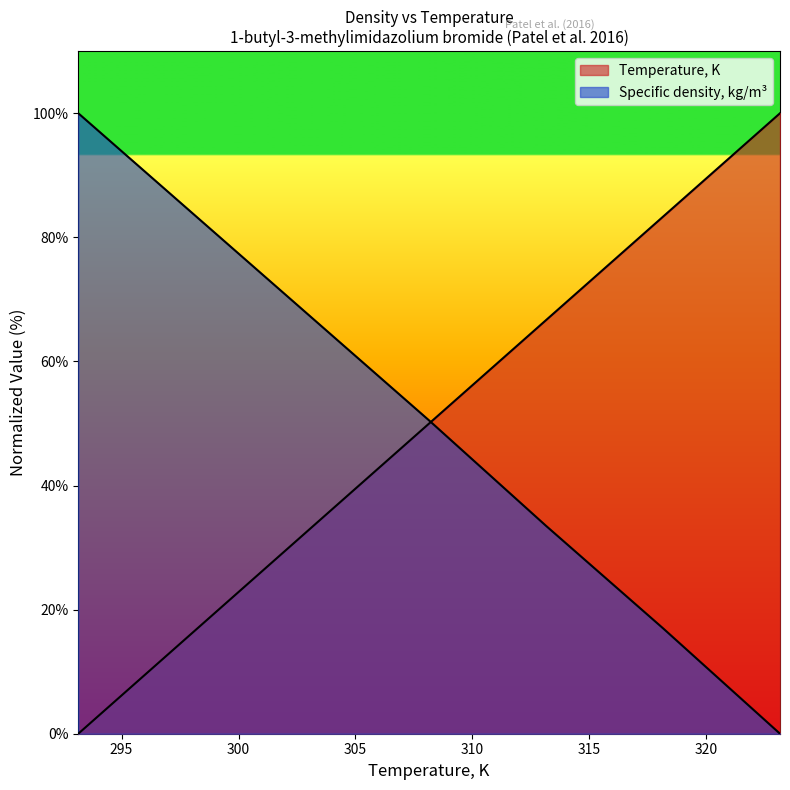

Rank the series at 298.15 from lowest to highest value.

Temperature, K, Specific density, kg/m3